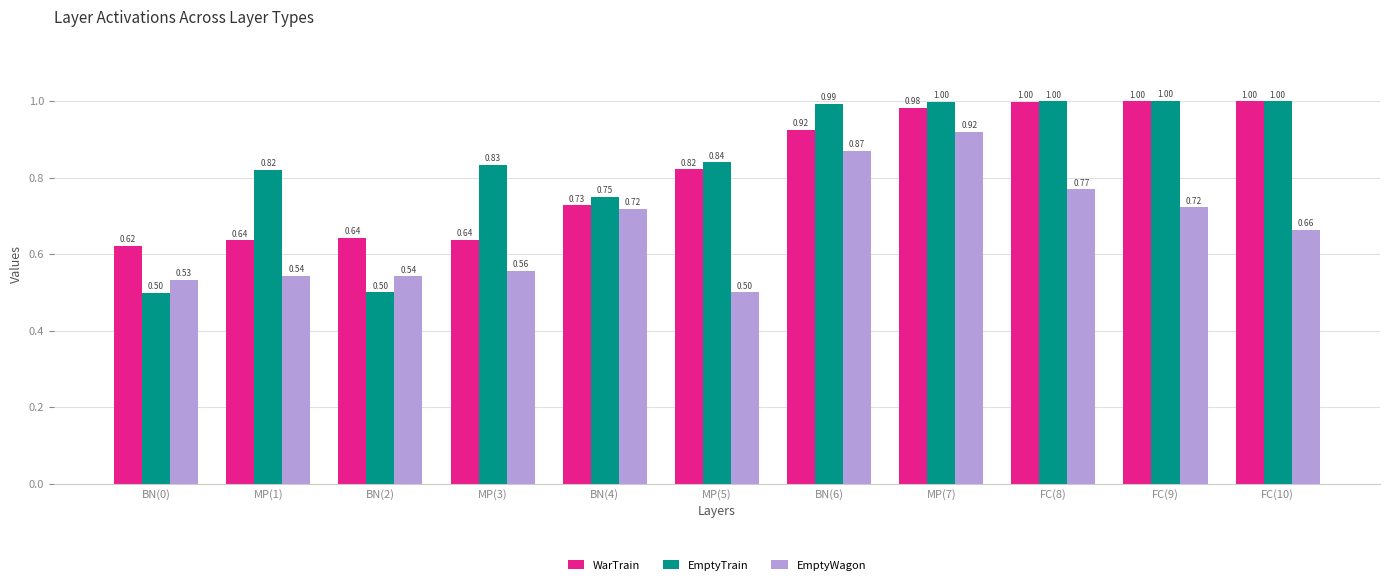

What is the spread (max minus min) of values at MP(7)?

0.1